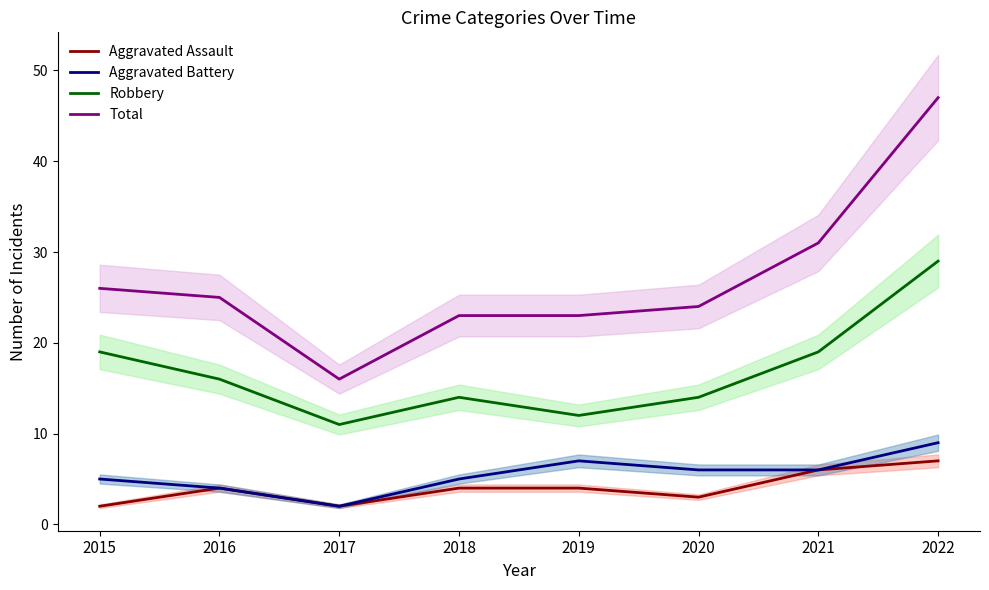

True or false: Total and Aggravated Battery cross at least once.

False